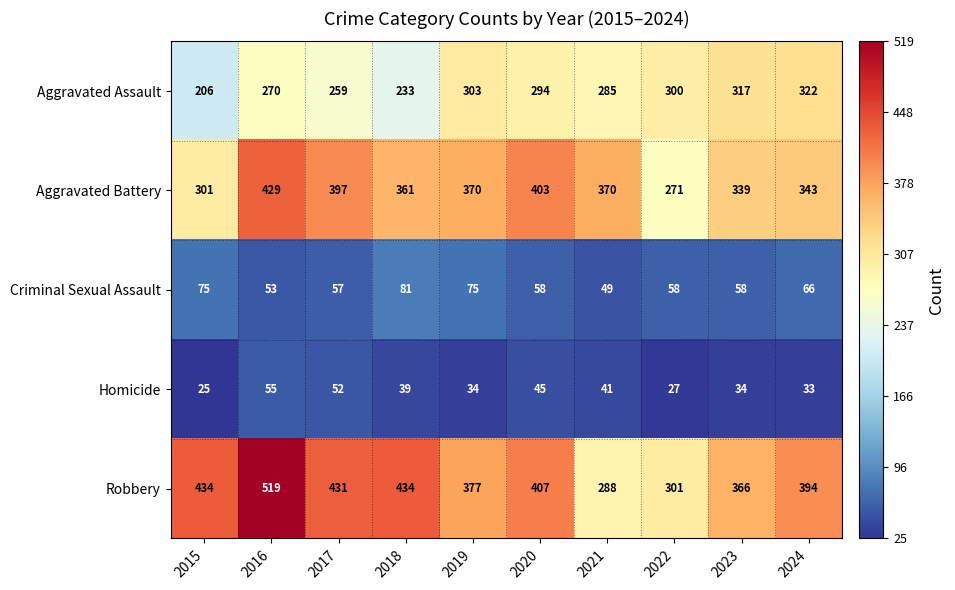

What is the sum of the Aggravated Assault values at 2018 and 2021?

518